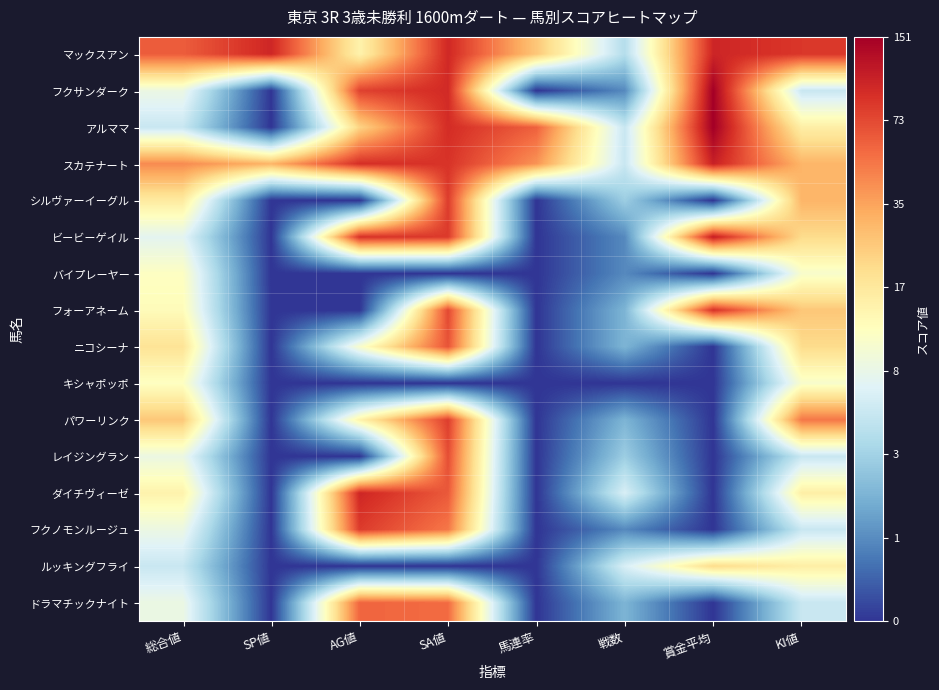

What is the total value across all series at AG値?

37.5